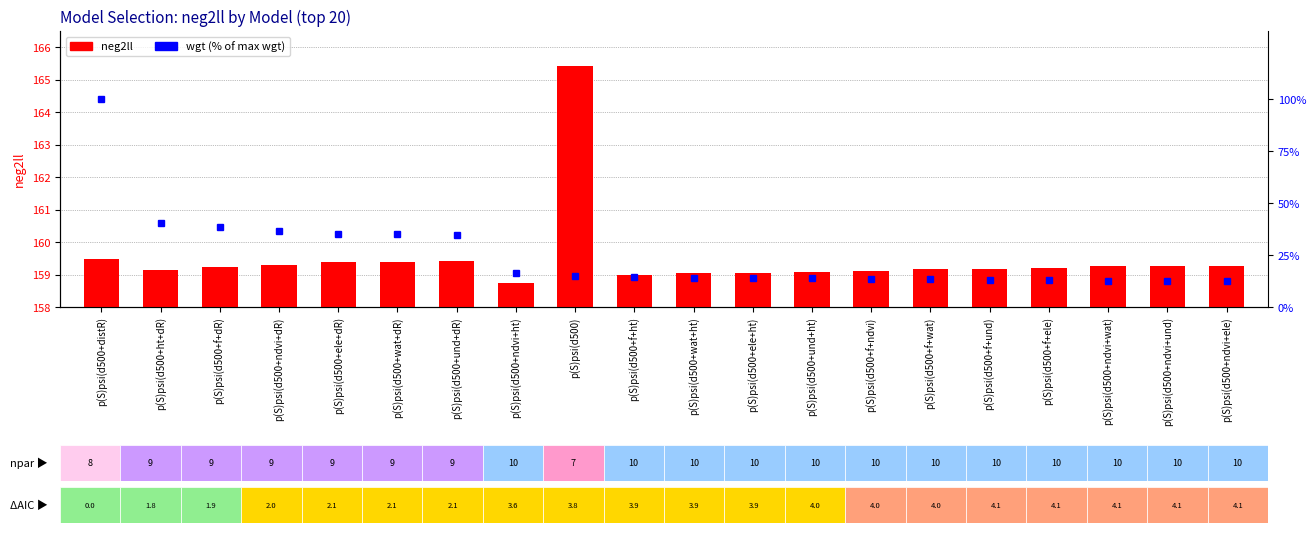

What is the label of the 12th bar from the right?

p(S)psi(d500)